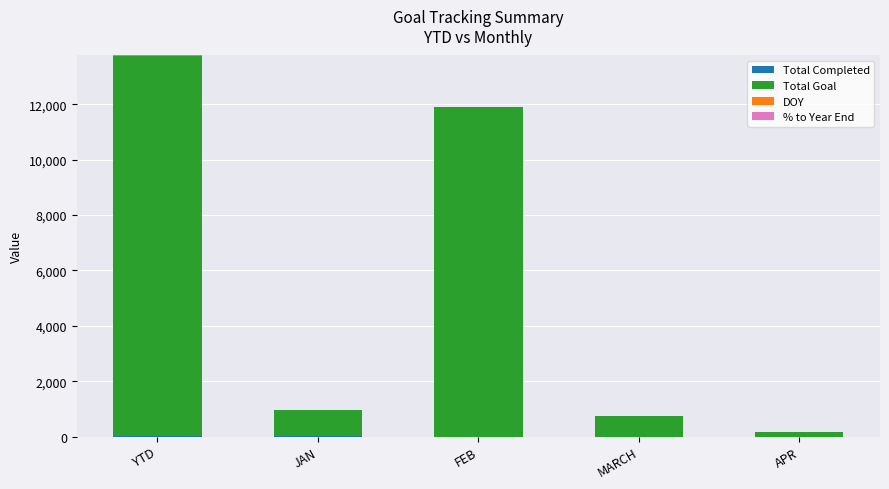

At which category is the sum across all series the highest?

YTD